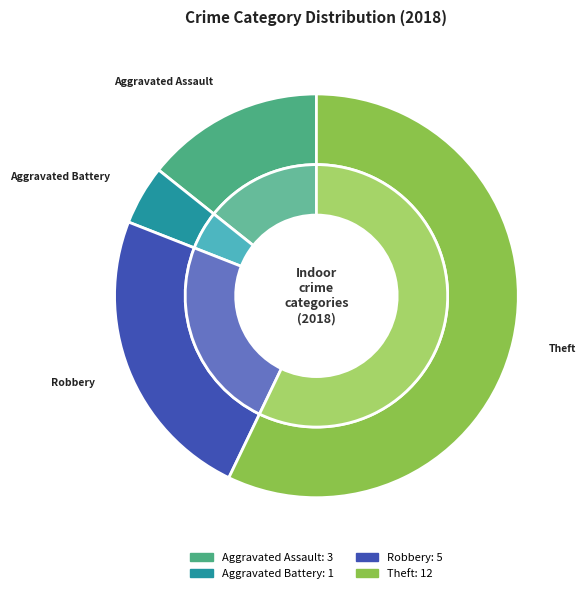

What is the total percentage of Theft and Aggravated Assault?

71.4%